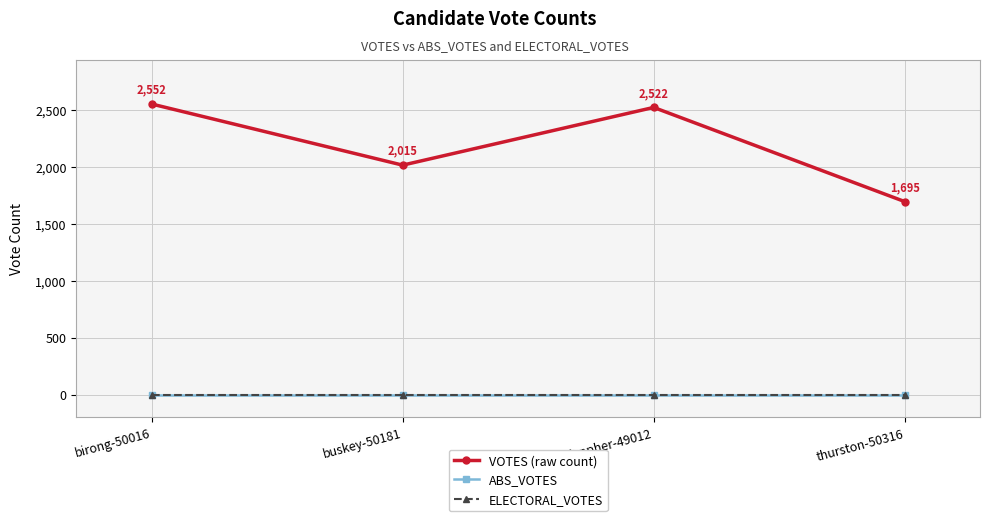

Where is VOTES (raw count) nearest to the value 2123?

buskey-50181